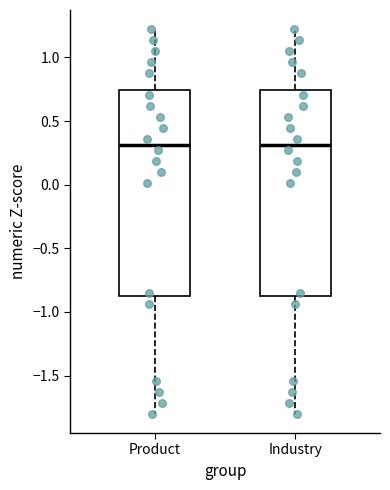

Where is the lower edge of the box for Industry on the y-axis? The values are not printed on the chart, so give them approximately, as read against the axis.

-0.85